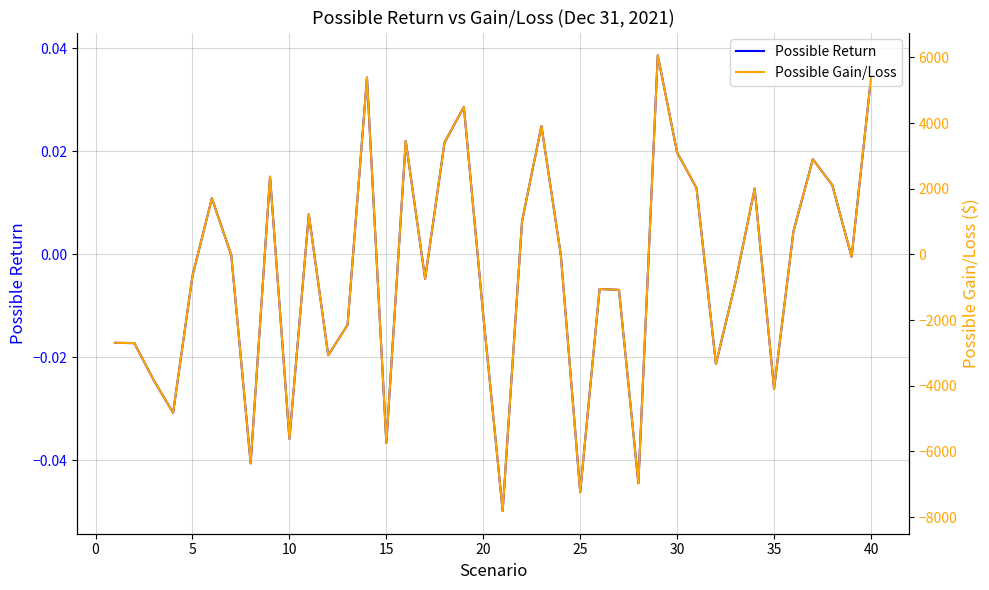

Rank the series by their maximum value, from highest to lowest.

Possible Gain/Loss, Possible Return